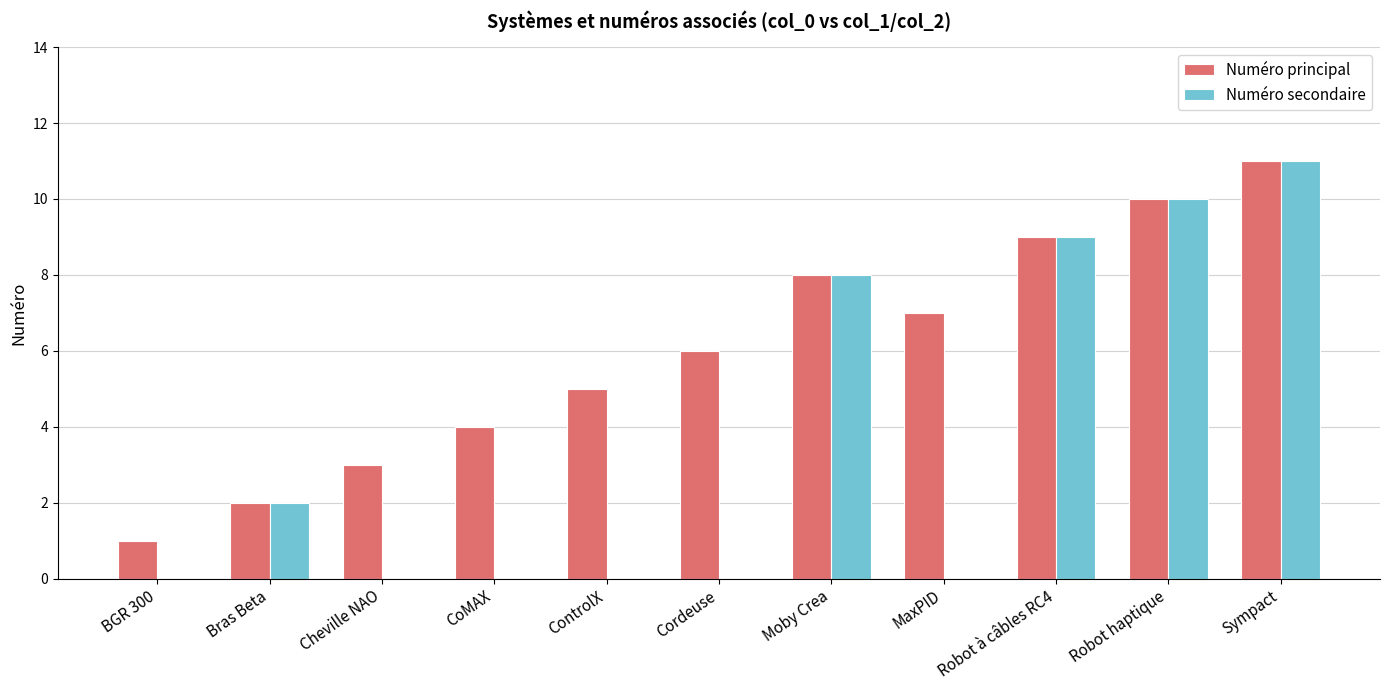

Reading left to right, list all the values displayed in this chart.

Numéro principal: 1	2	3	4	5	6	8	7	9	10	11
Numéro secondaire: 0	2	0	0	0	0	8	0	9	10	11